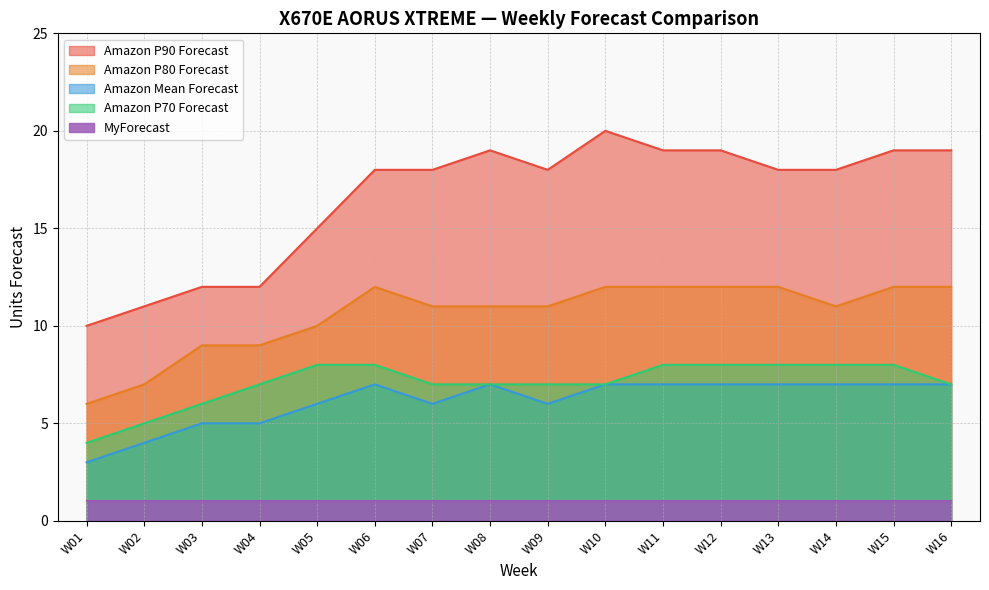

Where is the first local minimum for Amazon Mean Forecast?

W07